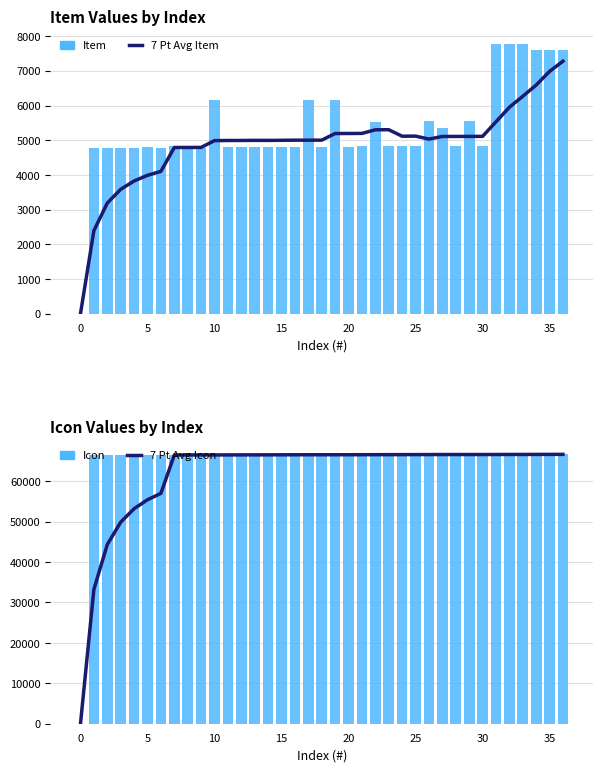

Does the chart contain any negative values?

No